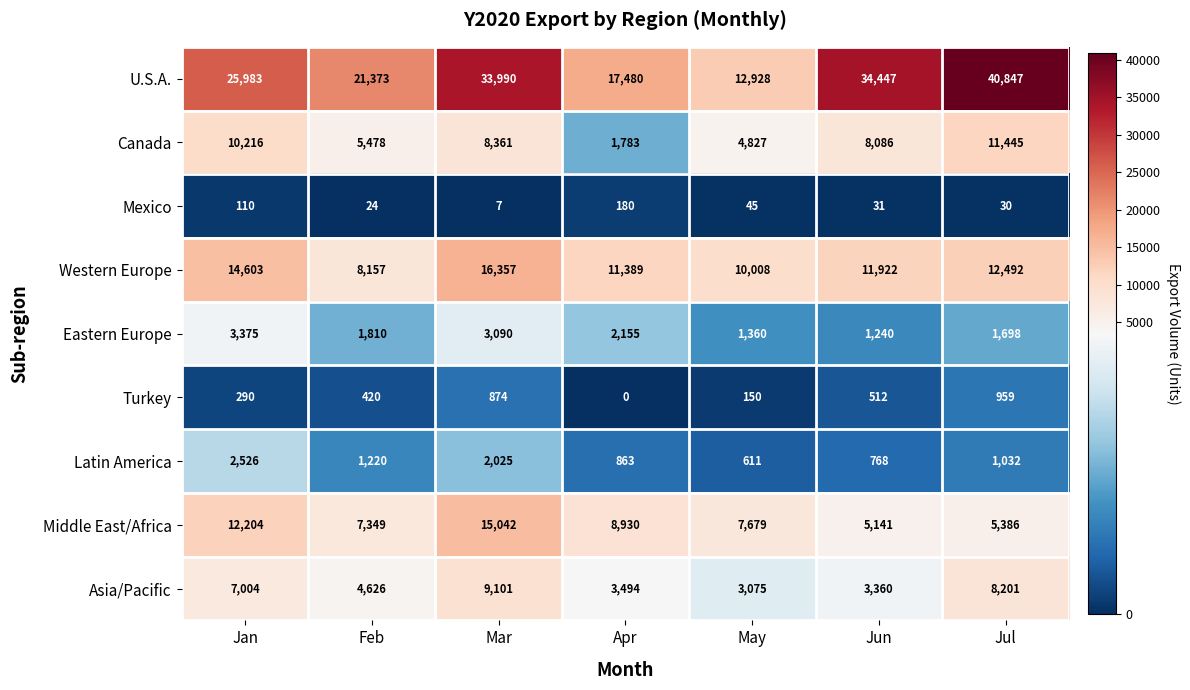

Which category has the highest value in the Eastern Europe series?

Jan